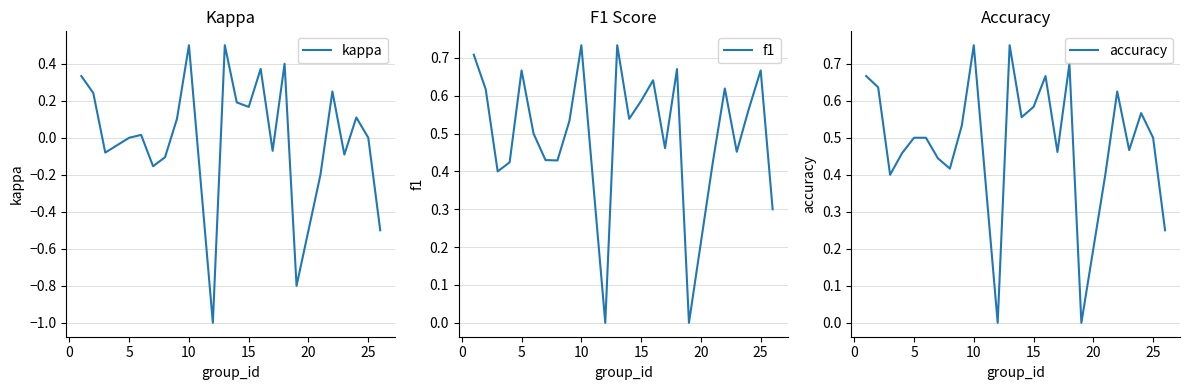

Rank the series by their maximum value, from lowest to highest.

kappa, f1, accuracy